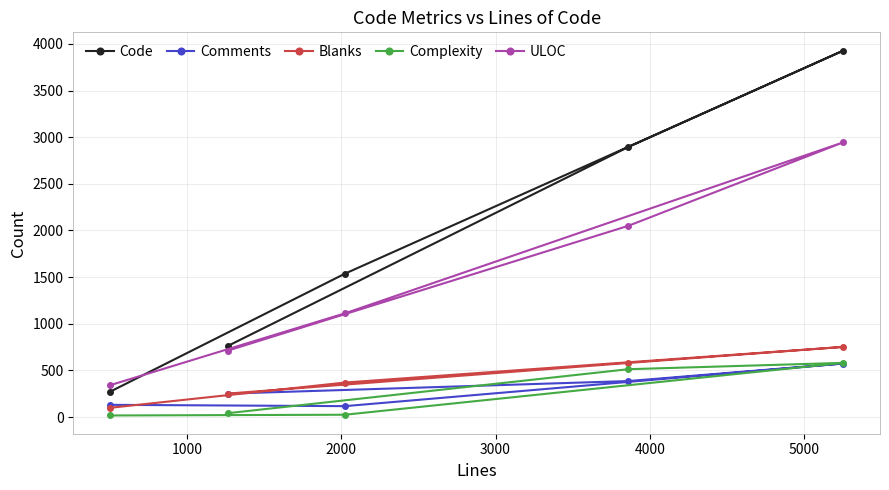

Which series has the largest range (max minus min)?

Code